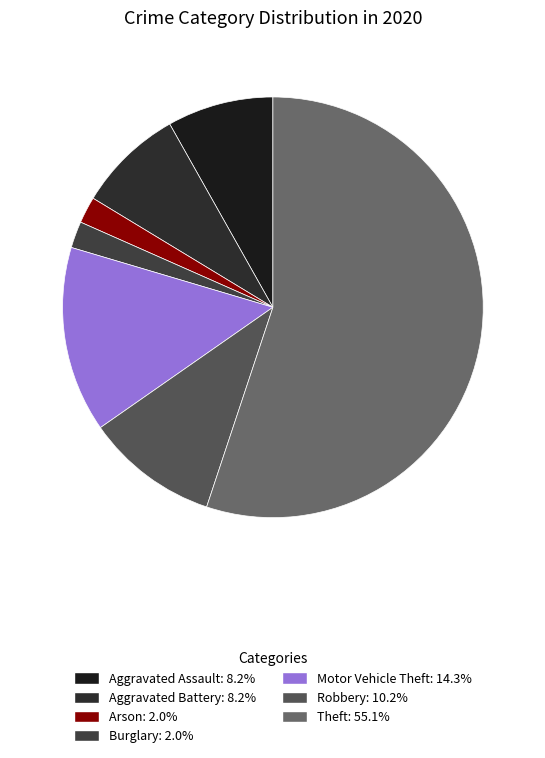

What is the total percentage of Aggravated Battery and Motor Vehicle Theft?

22.4%